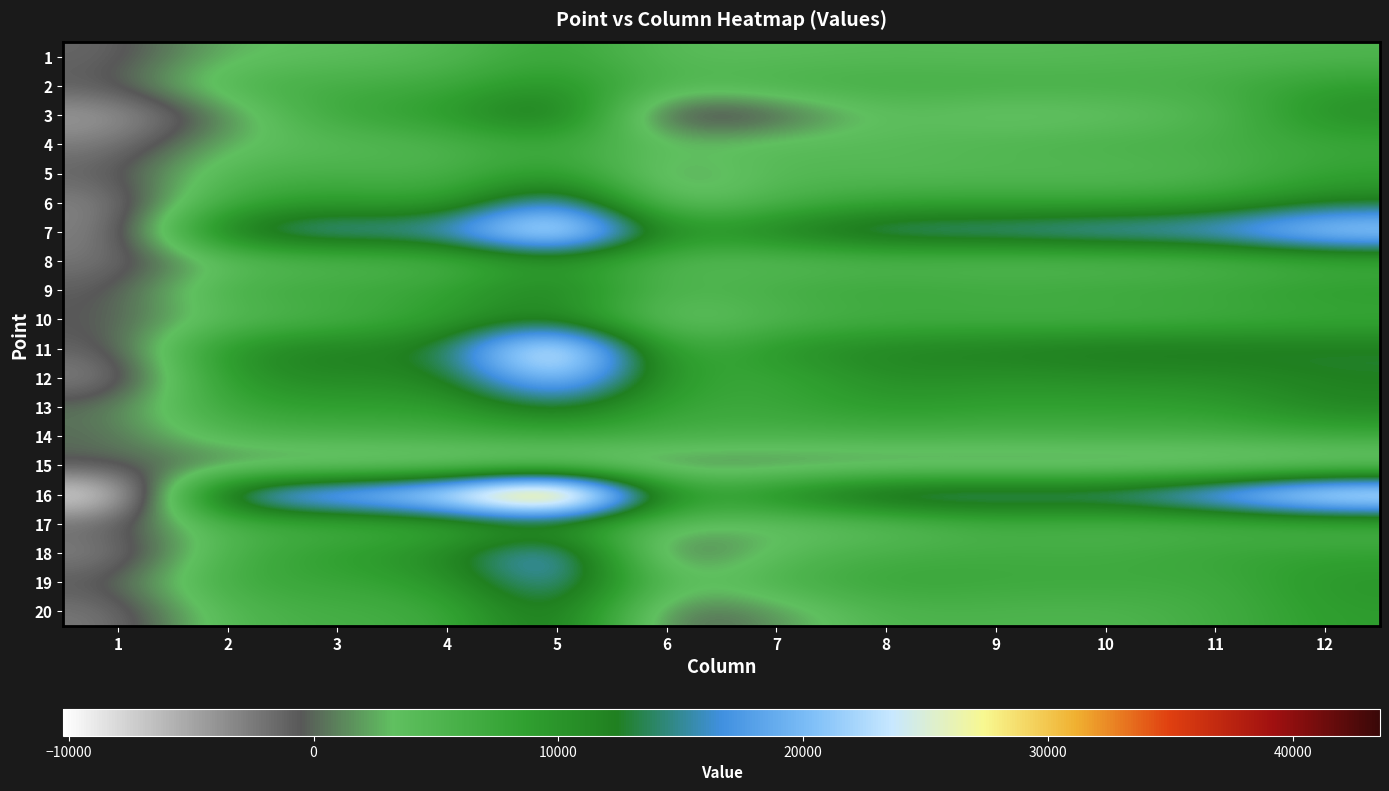

At 7, list the series in order from largest to smallest.

7, 16, 11, 13, 12, 9, 2, 19, 14, 6, 10, 5, 4, 18, 1, 8, 17, 20, 15, 3